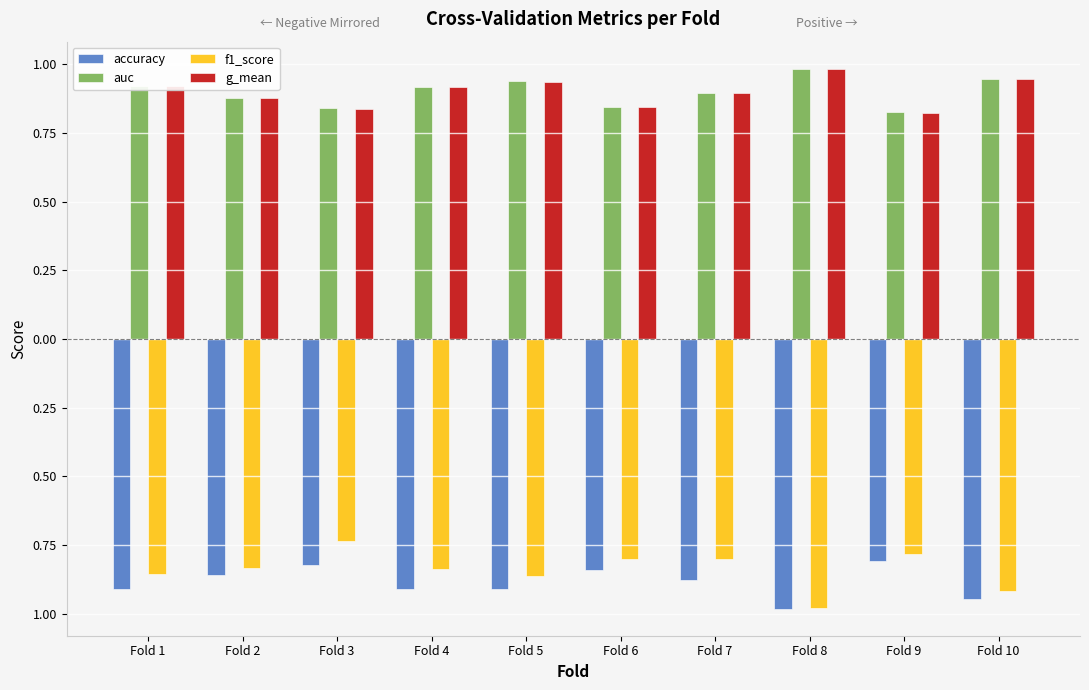

List the labels in order of f1_score value, largest first.

Fold 3, Fold 9, Fold 6, Fold 7, Fold 2, Fold 4, Fold 1, Fold 5, Fold 10, Fold 8